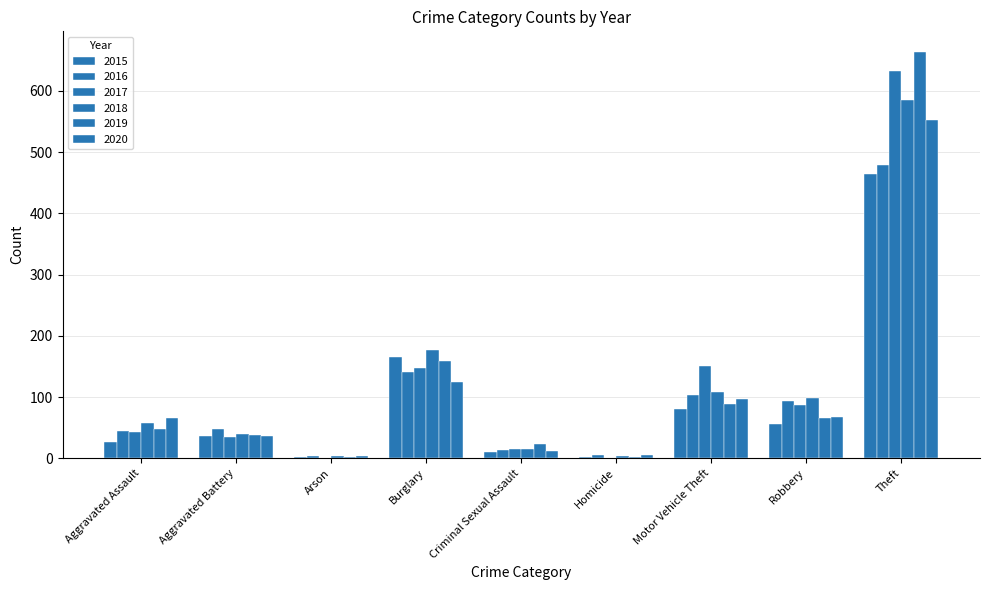

List the labels in order of 2019 value, largest first.

Theft, Burglary, Motor Vehicle Theft, Robbery, Aggravated Assault, Aggravated Battery, Criminal Sexual Assault, Arson, Homicide